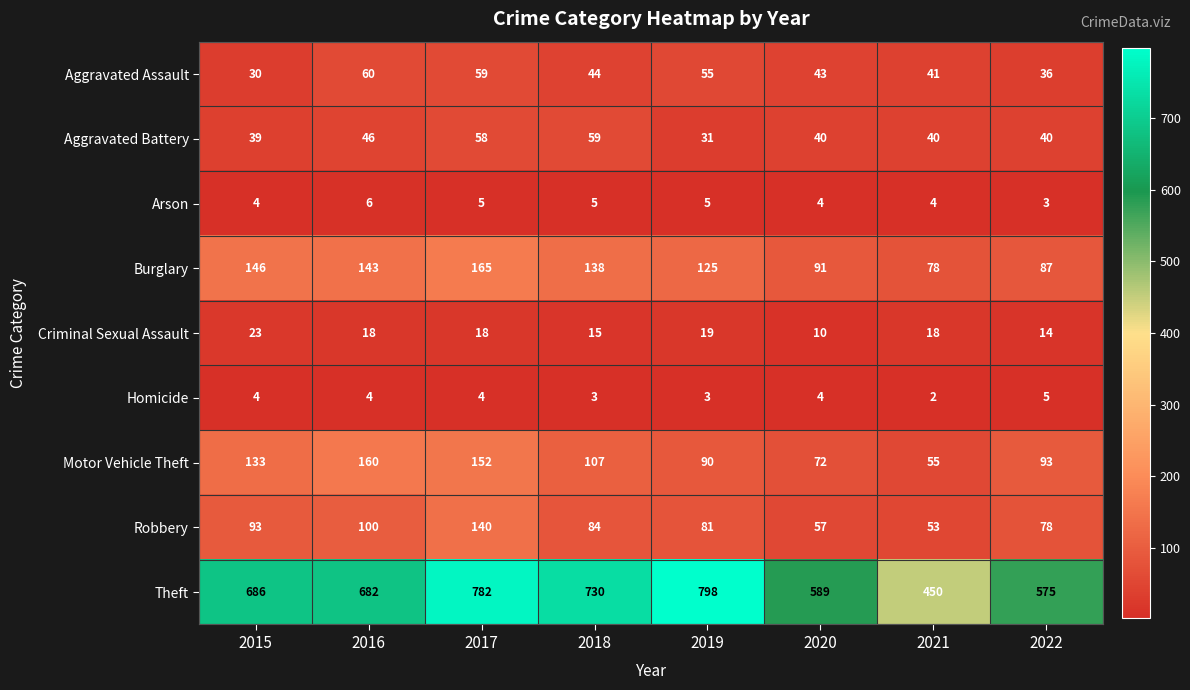

What is the difference between the maximum and minimum values in the Theft series?

348